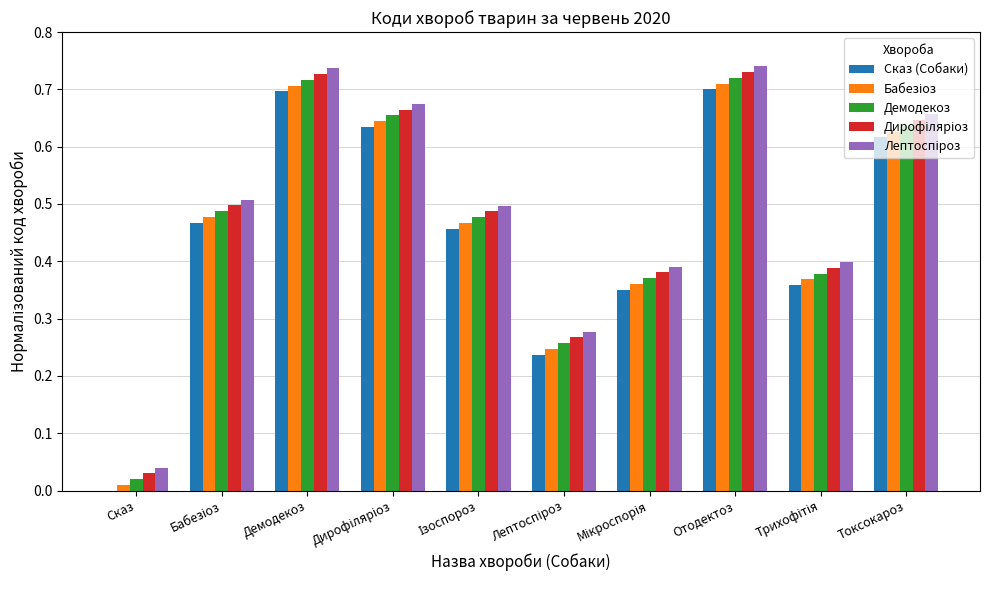

The Демодекоз series shows 0.0 at Сказ. True or false?

True